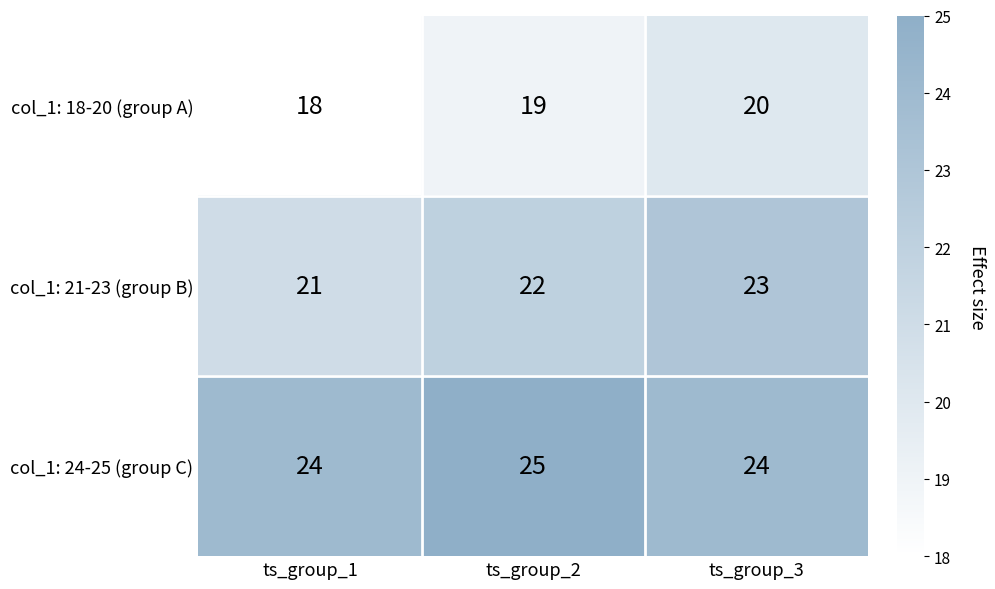

True or false: col_1: 24-25 (group C) has a value of 6 at ts_group_3.

False